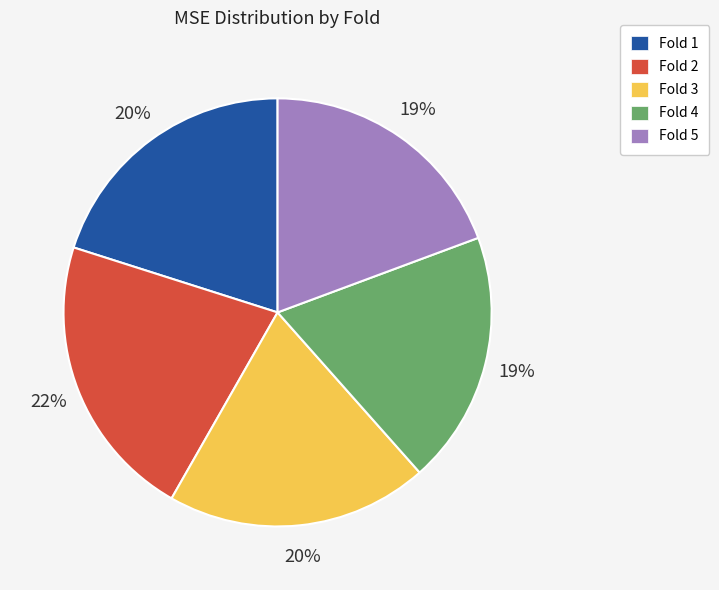

Is the sum of Fold 3 and Fold 5 greater than half?

No